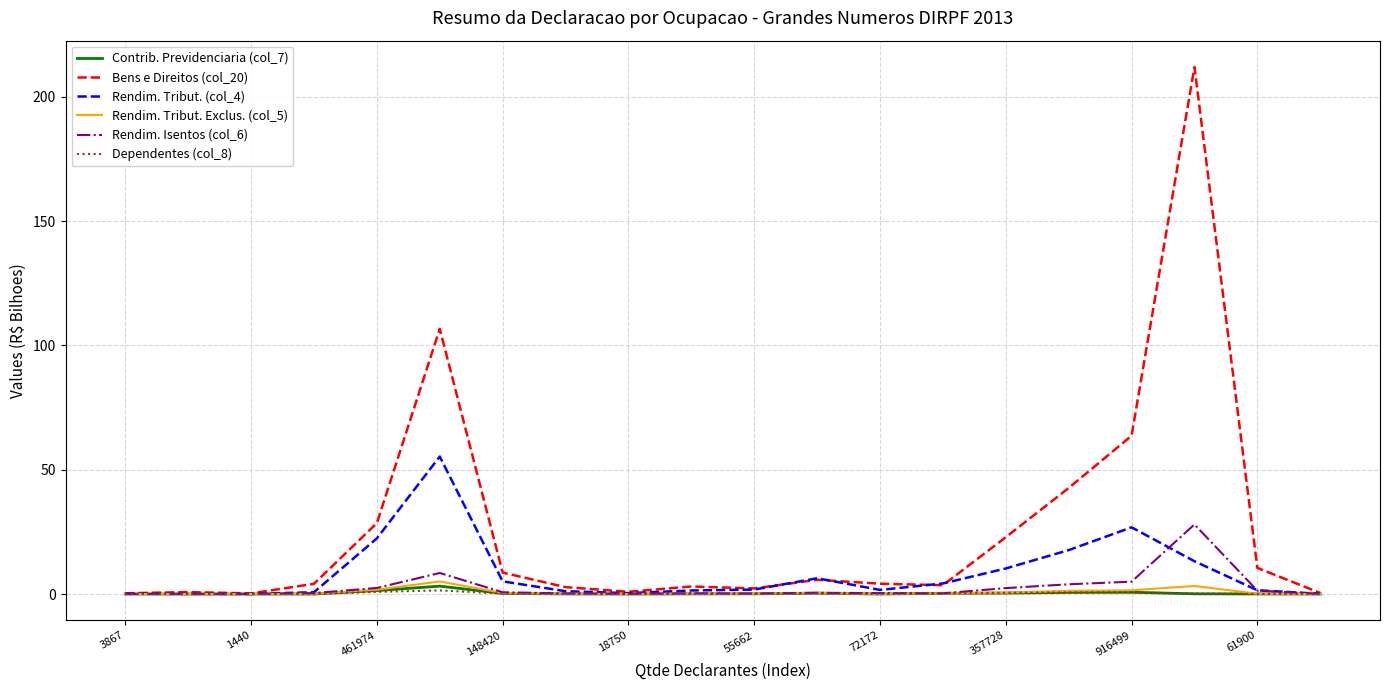

Which series has the widest spread of values?

Bens e Direitos (col_20)